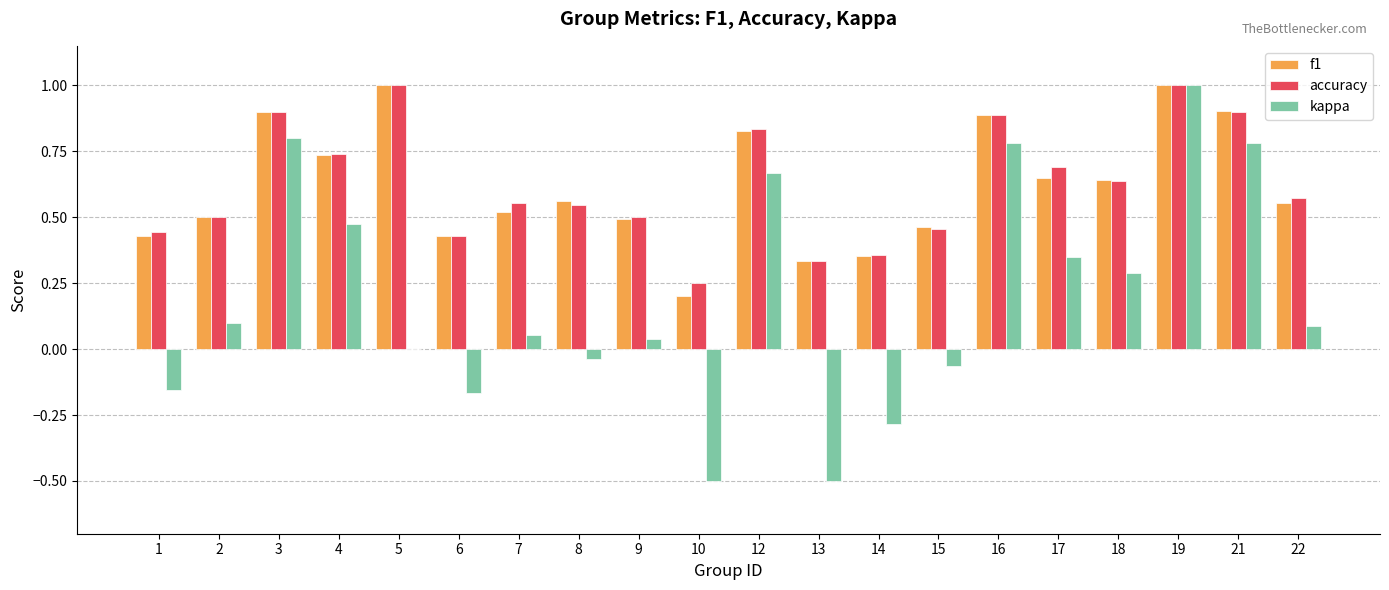

What is the greatest value displayed?

1.0